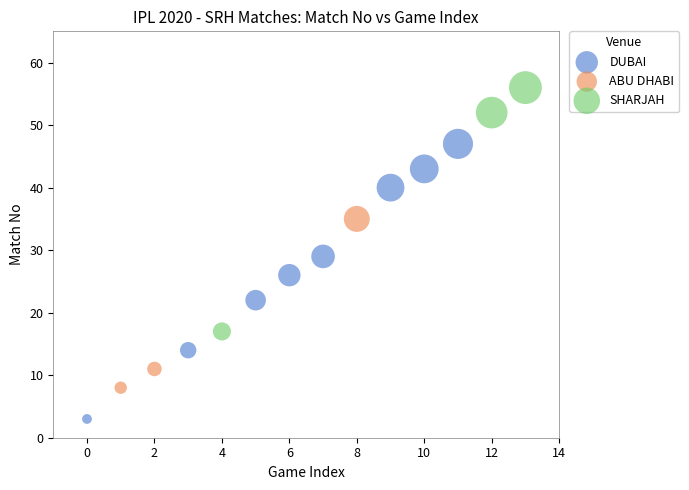

Which series has the widest spread of Y values?

DUBAI